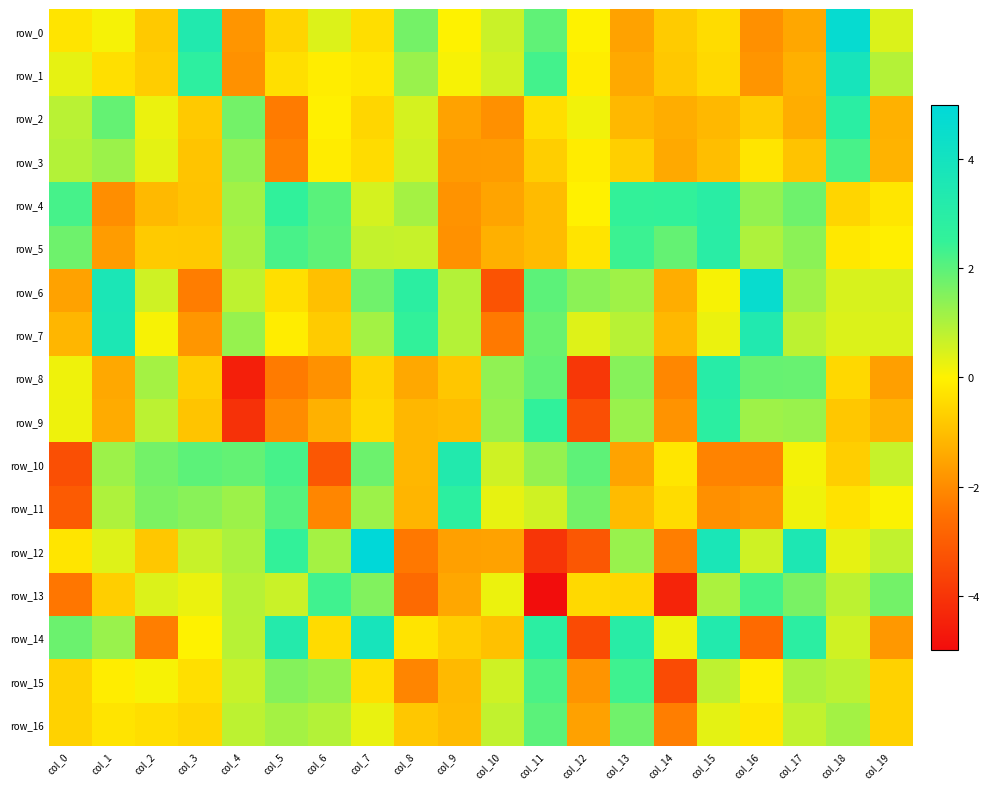

What is the difference between the maximum and minimum values in the row_0 series?

6.6